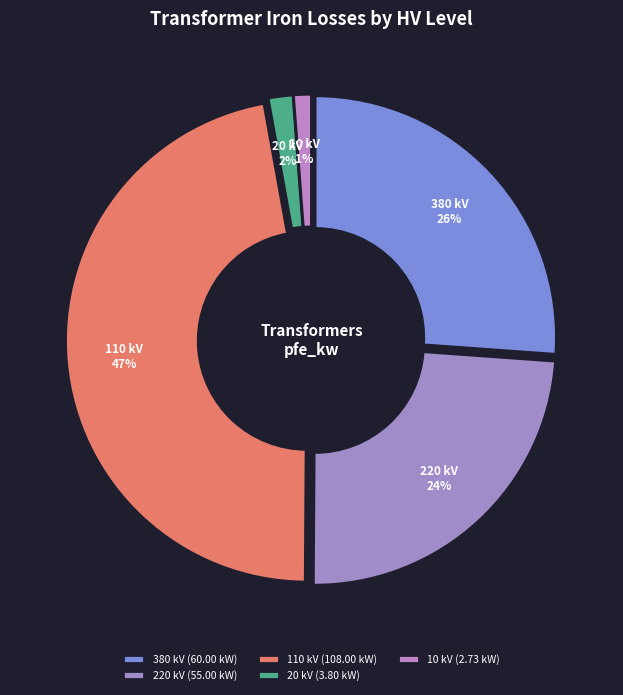

Which has a higher value, 10 kV or 380 kV?

380 kV